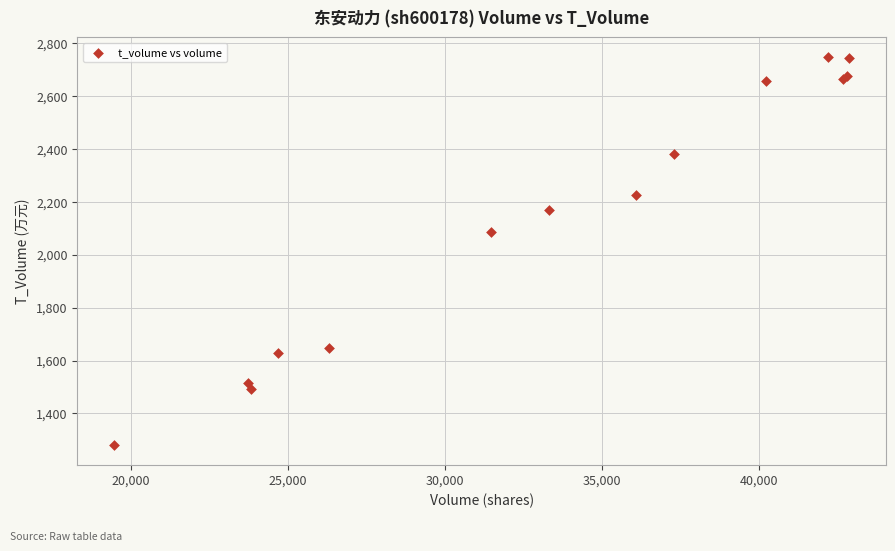

What Y value in the scatter plot is closest to 2013?

2085